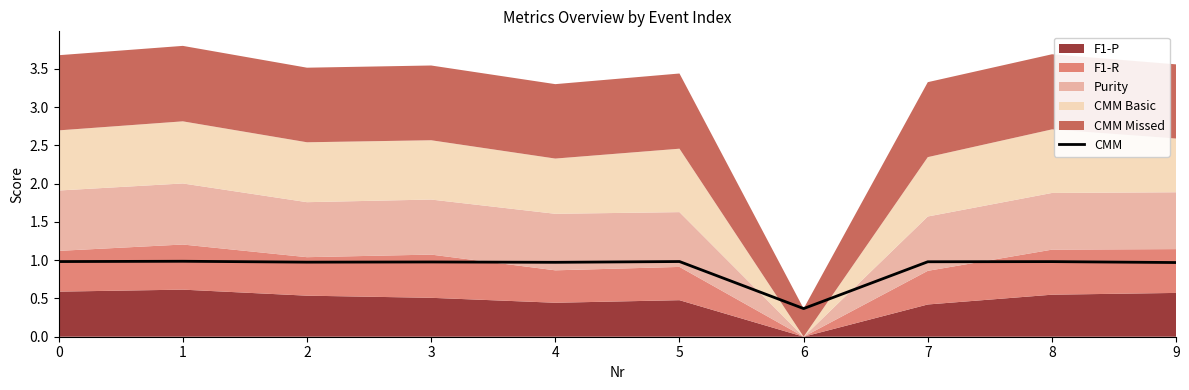

Which label corresponds to the largest value in the chart?

1